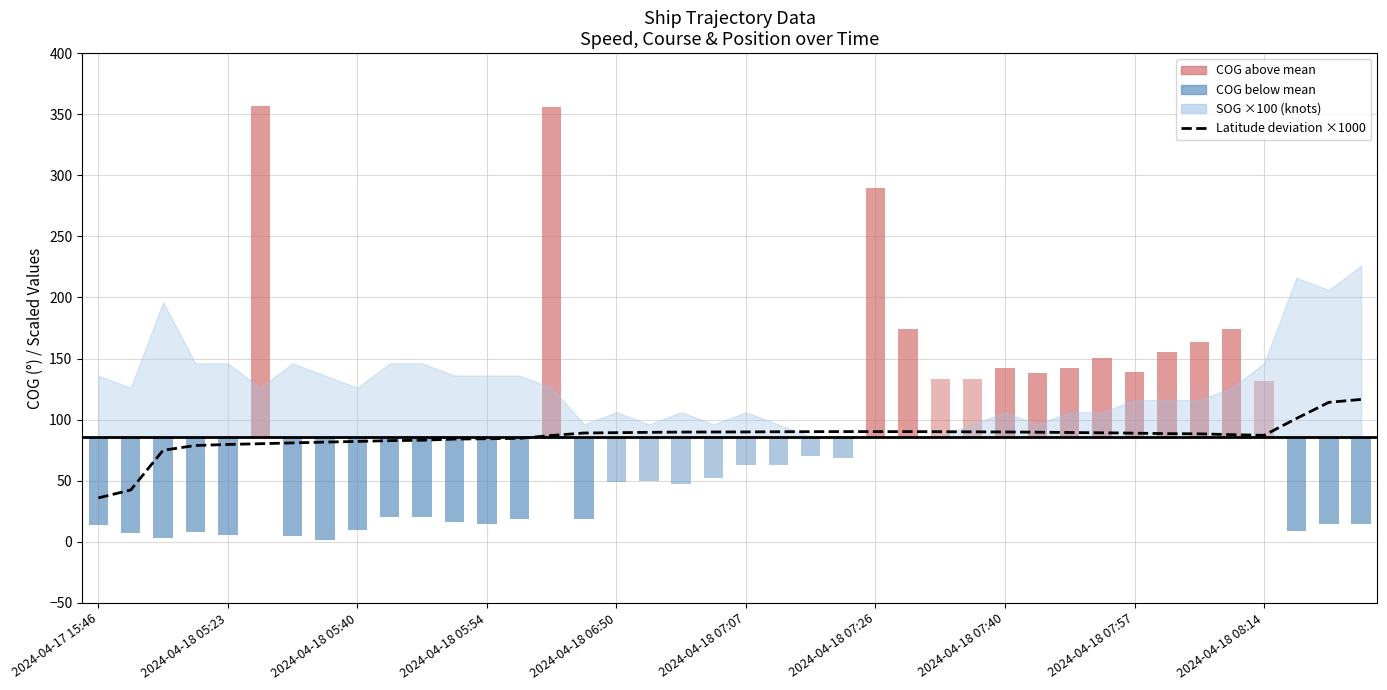

Reading left to right, what are all the values shown in this chart?

36.0	42.4	74.9	78.9	79.7	80.3	81.0	81.6	82.2	82.8	83.2	84.1	84.4	84.7	87.0	89.1	89.4	89.6	89.8	89.9	90.0	90.1	90.2	90.2	90.2	90.2	90.1	90.0	89.9	89.7	89.5	89.3	88.9	88.6	88.4	87.7	87.2	101.0	114.2	116.6